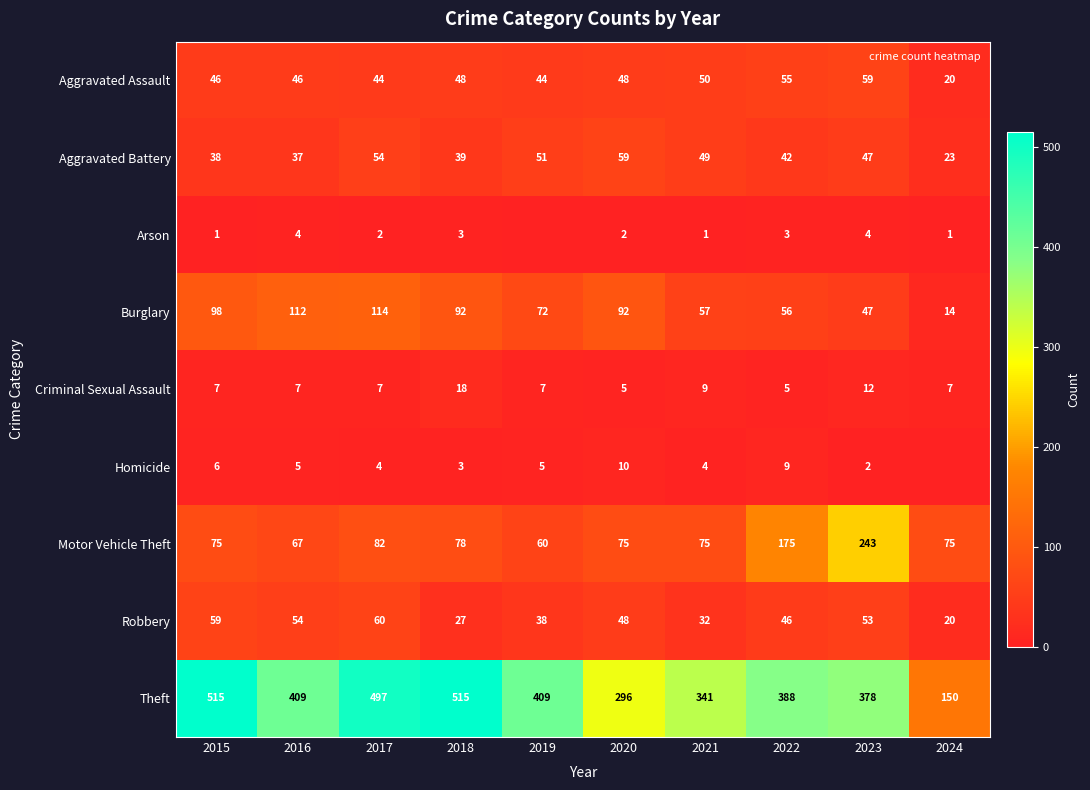

What is the total value across all series at 2023?

845